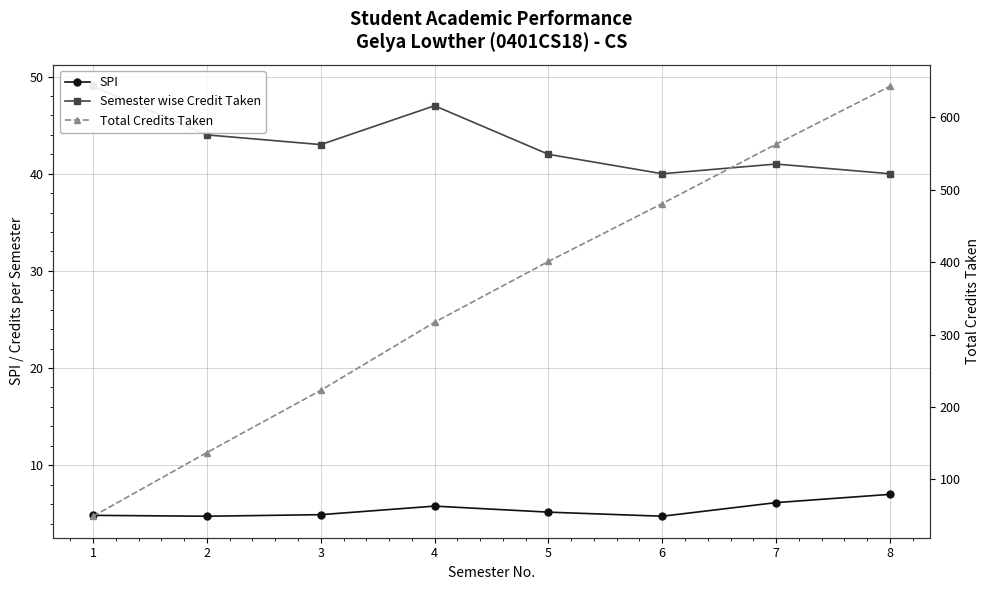

Rank the series by their maximum value, from lowest to highest.

SPI, Semester wise Credit Taken, Total Credits Taken